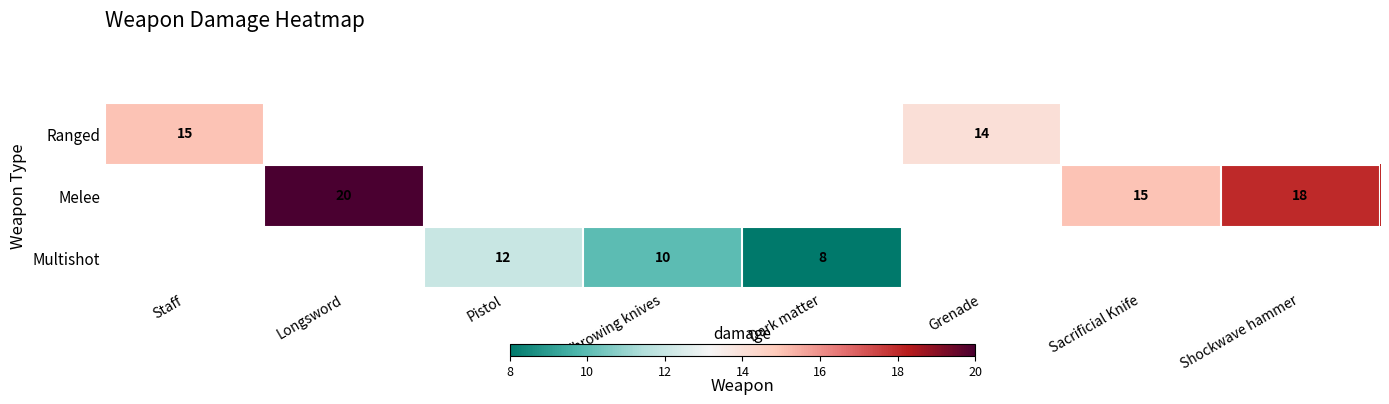

True or false: Multishot has a value of 3 at Dark matter.

False